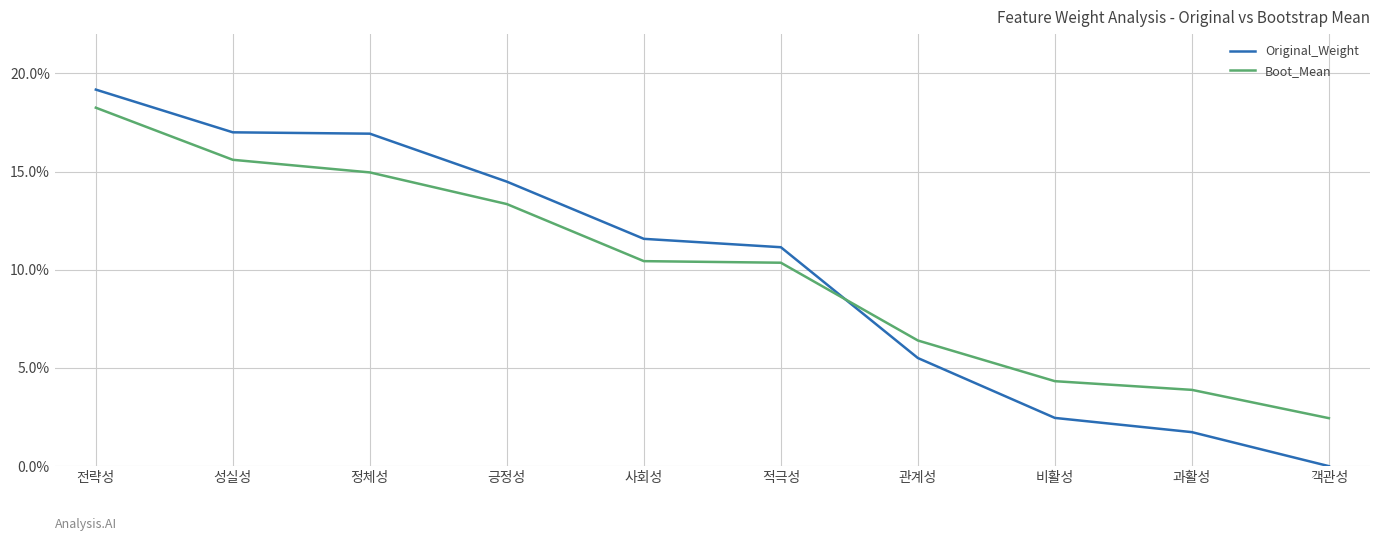

At 비활성, list the series in order from largest to smallest.

Boot_Mean, Original_Weight